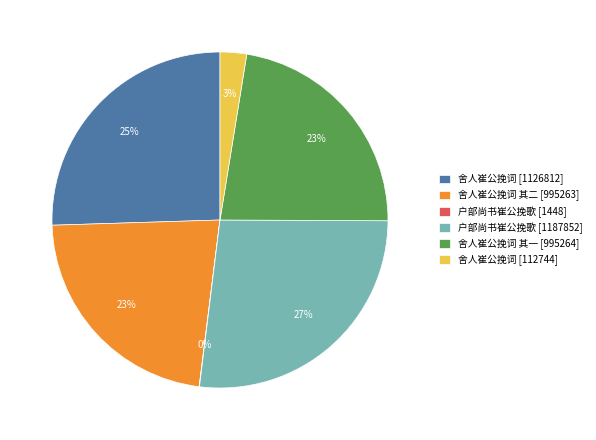

The 舍人崔公挽词 其一 [995264] slice represents 23% of the pie. True or false?

True